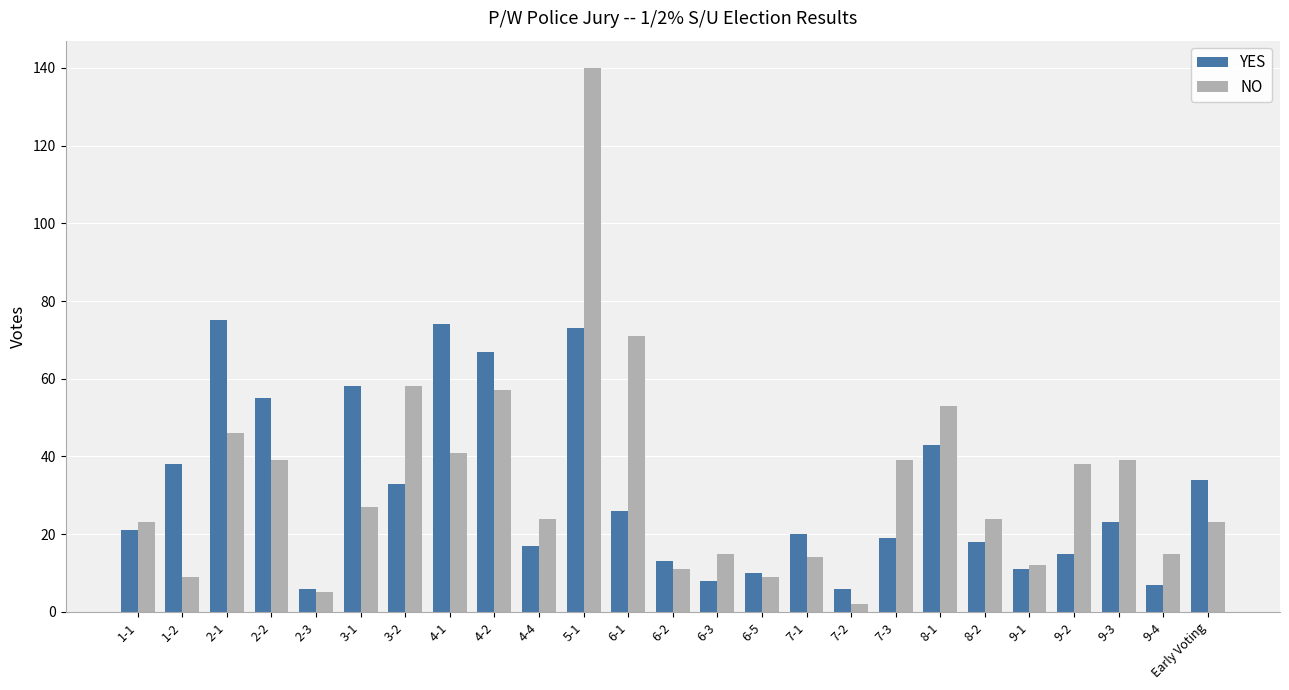

What is the label of the 20th bar from the left?

8-2